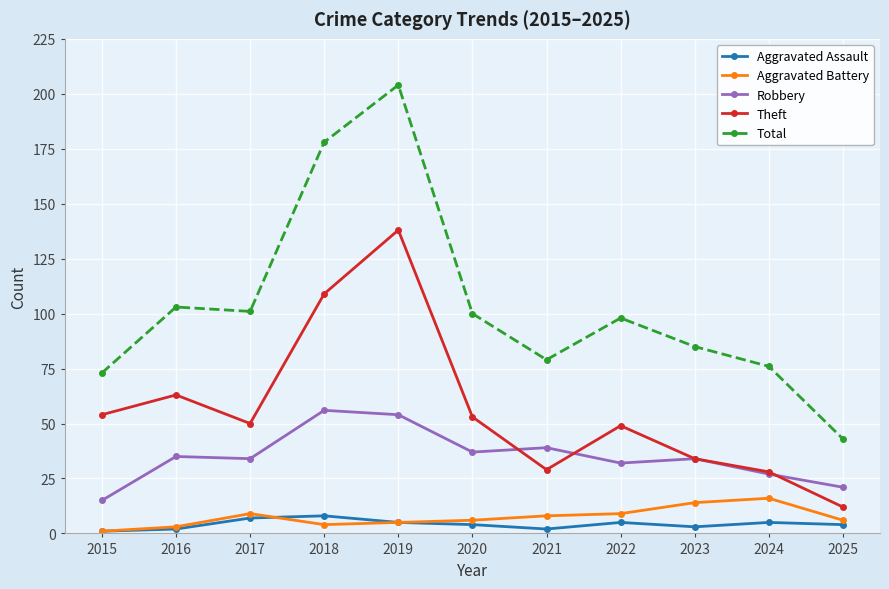

What is the average value of the Aggravated Assault series?

4